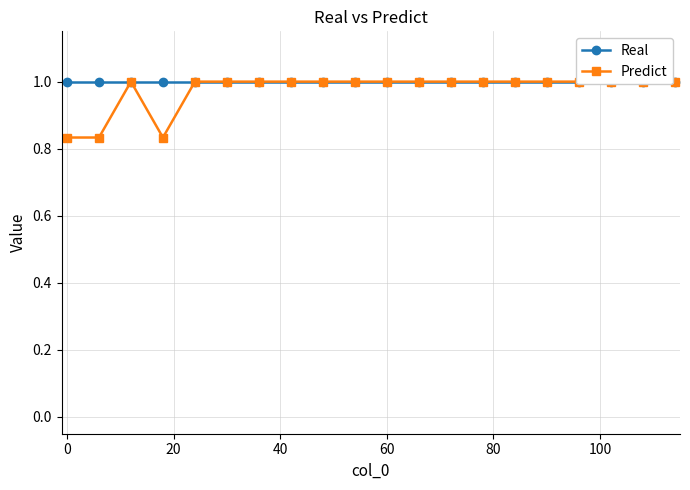

What is the total value across all series at 0?

1.8